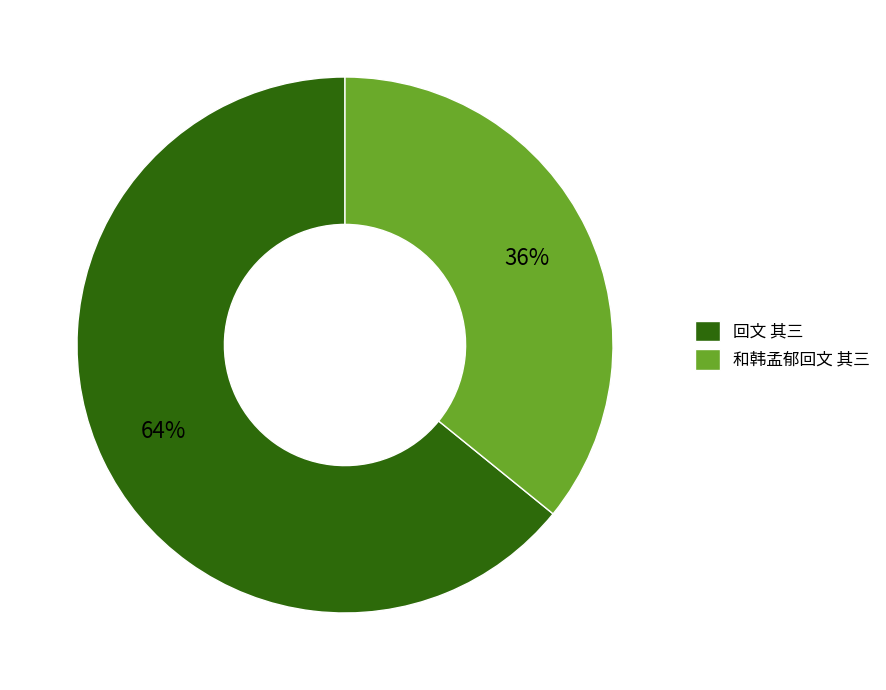

To the nearest percent, what is the combined percentage of 回文 其三 and 和韩孟郁回文 其三?

100%